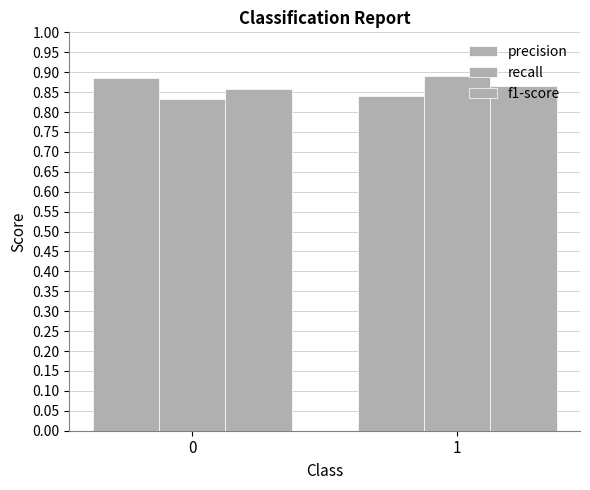

True or false: f1-score has a value of 1.5 at 0.

False